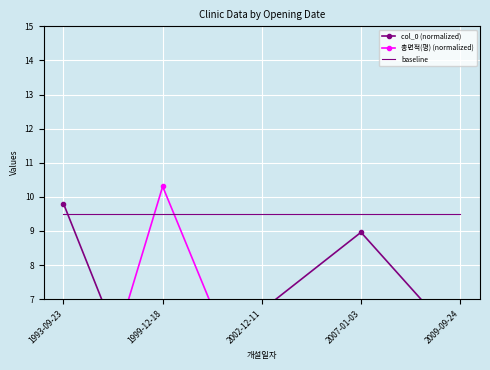

What is the total value across all series at 2007-01-03?

19.9